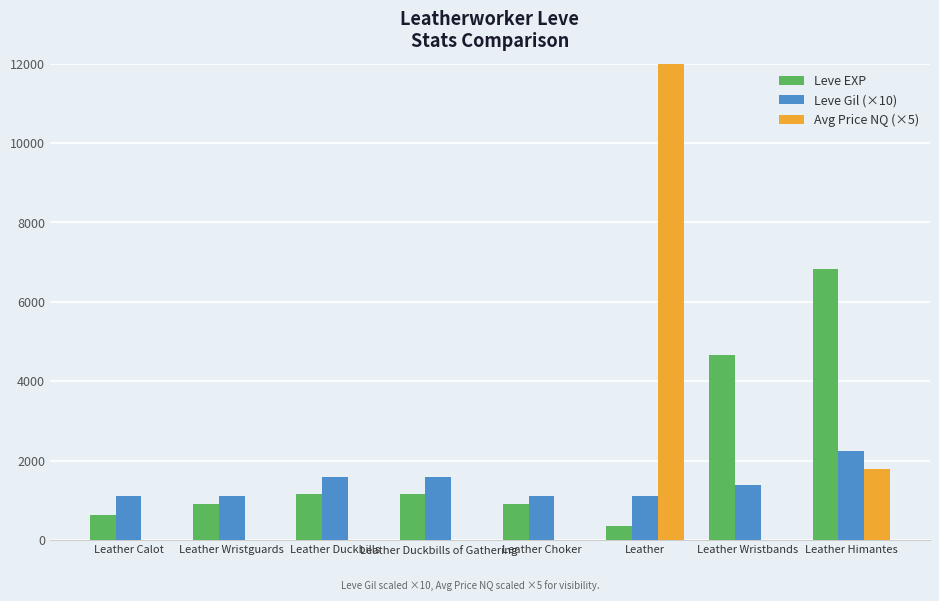

Which series has the largest total across all categories?

Avg Price NQ (×5)